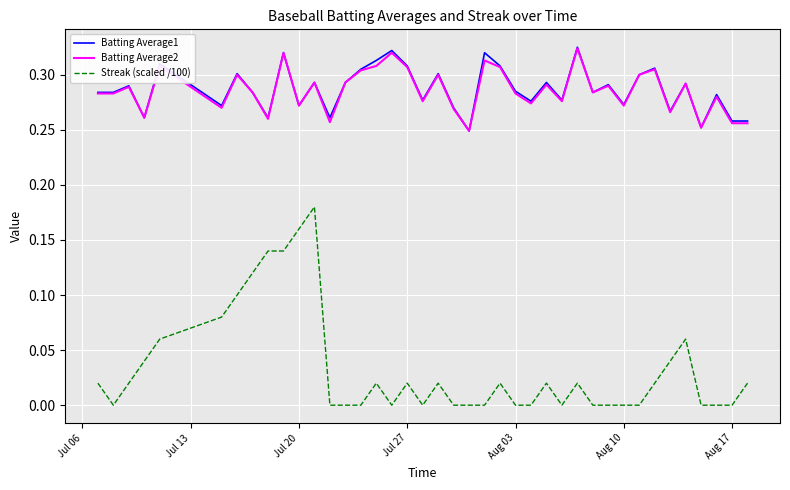

True or false: Streak (scaled /100) and Batting Average2 intersect in this chart.

False